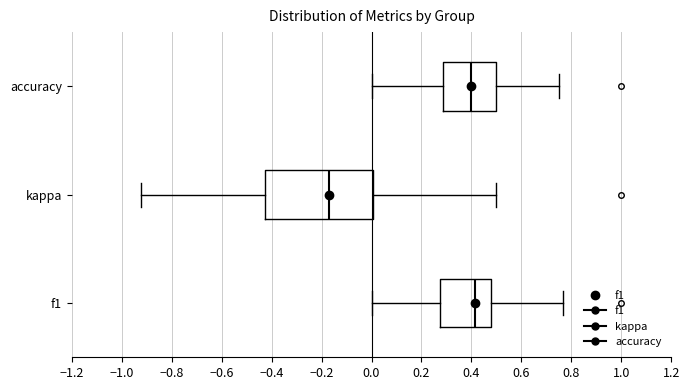

Where does the left whisker of the box for f1 end on the x-axis? The values are not printed on the chart, so give them approximately, as read against the axis.

0.00